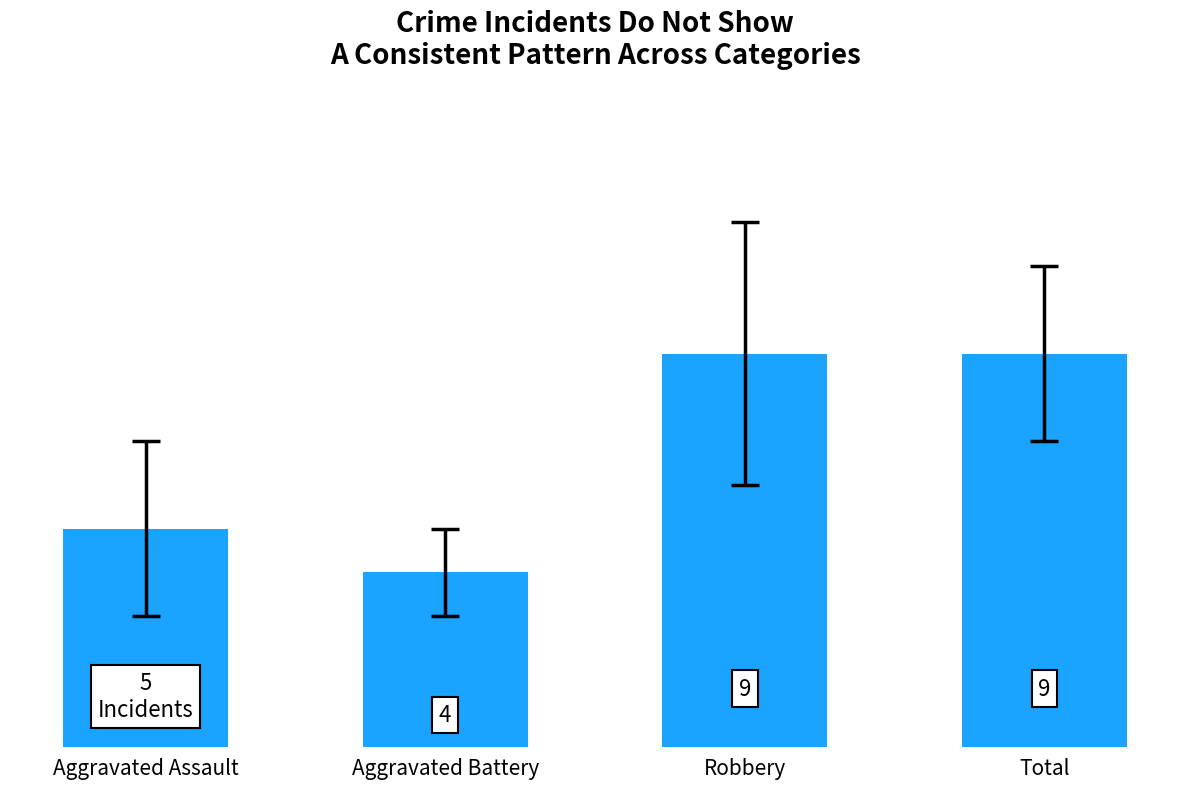

At which label is the value closest to 6?

Aggravated Assault